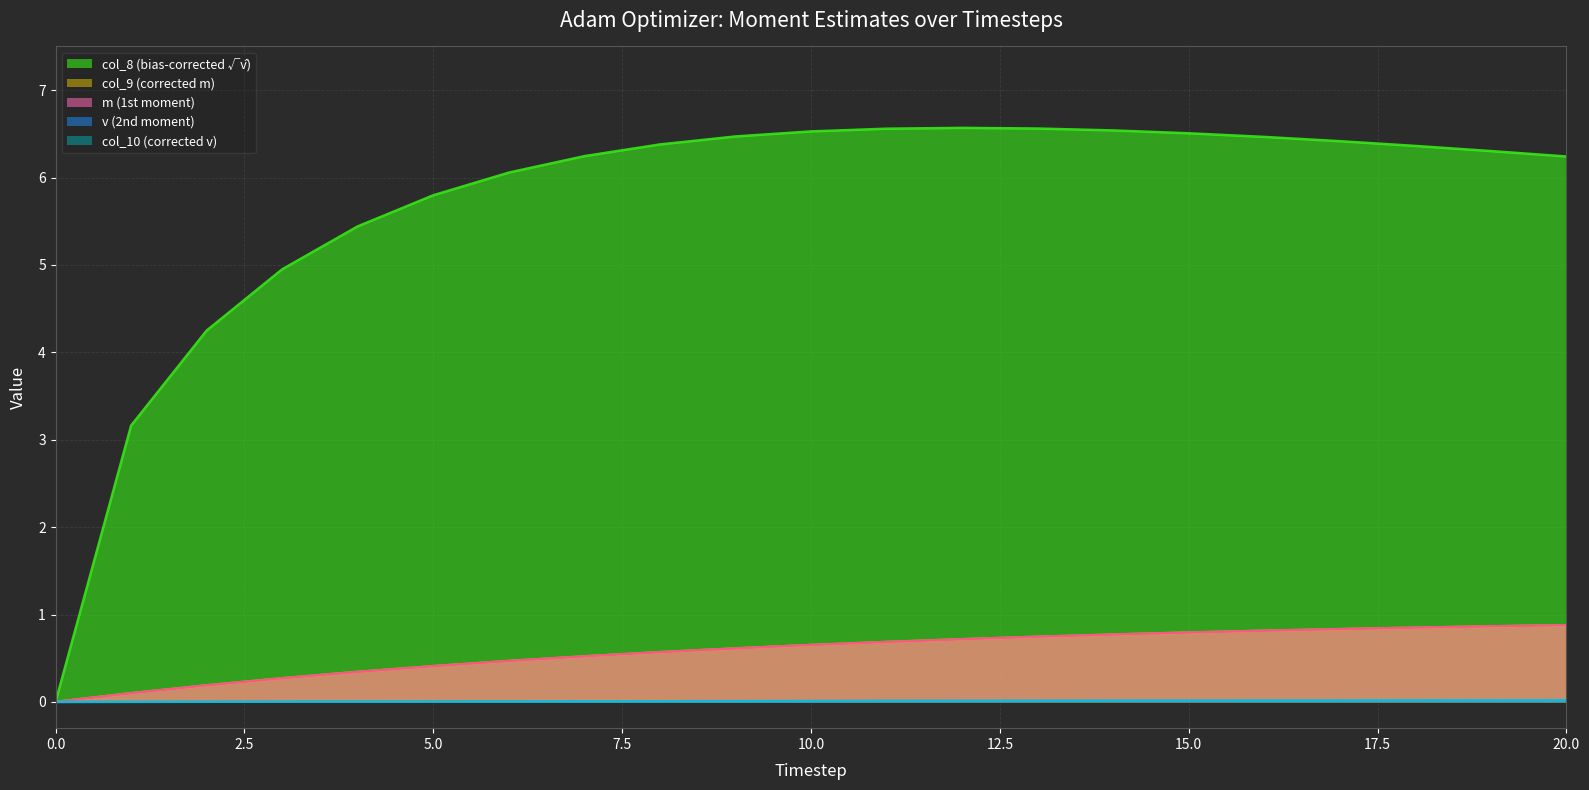

Between 7 and 15, which is larger?

15